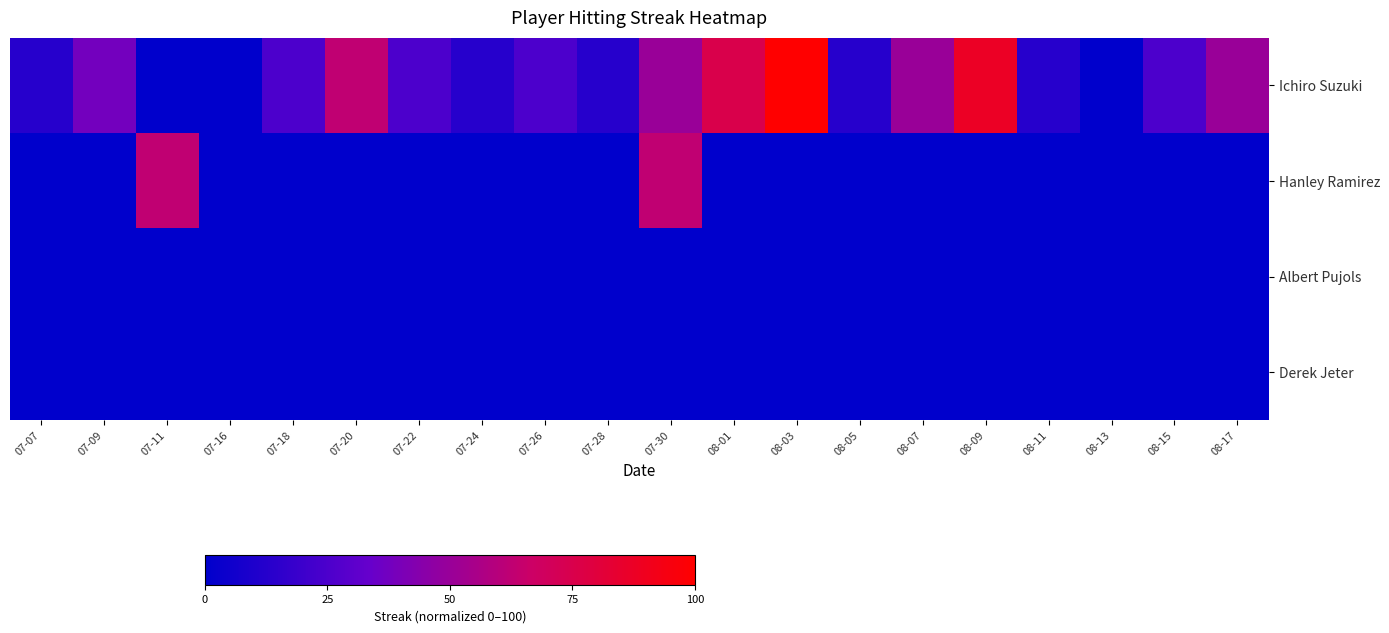

Reading left to right, list all the values displayed in this chart.

Ichiro Suzuki: 07-07=12.5	07-09=37.5	07-11=0.0	07-16=0.0	07-18=25.0	07-20=62.5	07-22=25.0	07-24=12.5	07-26=25.0	07-28=12.5	07-30=50.0	08-01=75.0	08-03=100.0	08-05=12.5	08-07=50.0	08-09=87.5	08-11=12.5	08-13=0.0	08-15=25.0	08-17=50.0
Hanley Ramirez: 07-07=0.0	07-09=0.0	07-11=62.5	07-16=0.0	07-18=0.0	07-20=0.0	07-22=0.0	07-24=0.0	07-26=0.0	07-28=0.0	07-30=62.5	08-01=0.0	08-03=0.0	08-05=0.0	08-07=0.0	08-09=0.0	08-11=0.0	08-13=0.0	08-15=0.0	08-17=0.0
Albert Pujols: 07-07=0.0	07-09=0.0	07-11=0.0	07-16=0.0	07-18=0.0	07-20=0.0	07-22=0.0	07-24=0.0	07-26=0.0	07-28=0.0	07-30=0.0	08-01=0.0	08-03=0.0	08-05=0.0	08-07=0.0	08-09=0.0	08-11=0.0	08-13=0.0	08-15=0.0	08-17=0.0
Derek Jeter: 07-07=0.0	07-09=0.0	07-11=0.0	07-16=0.0	07-18=0.0	07-20=0.0	07-22=0.0	07-24=0.0	07-26=0.0	07-28=0.0	07-30=0.0	08-01=0.0	08-03=0.0	08-05=0.0	08-07=0.0	08-09=0.0	08-11=0.0	08-13=0.0	08-15=0.0	08-17=0.0